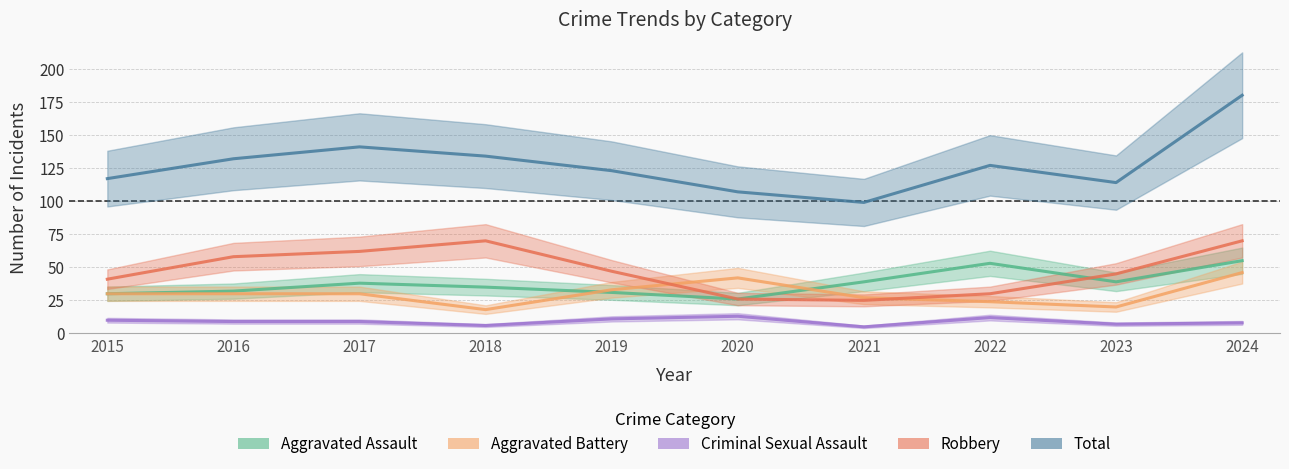

How many intersections are there between Aggravated Battery and Robbery?

2